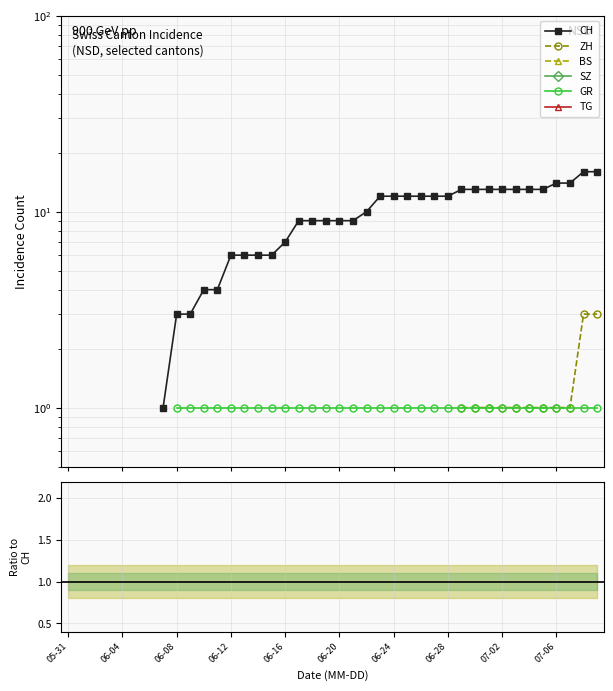

Does the chart display data point markers on the line(s)?

Yes